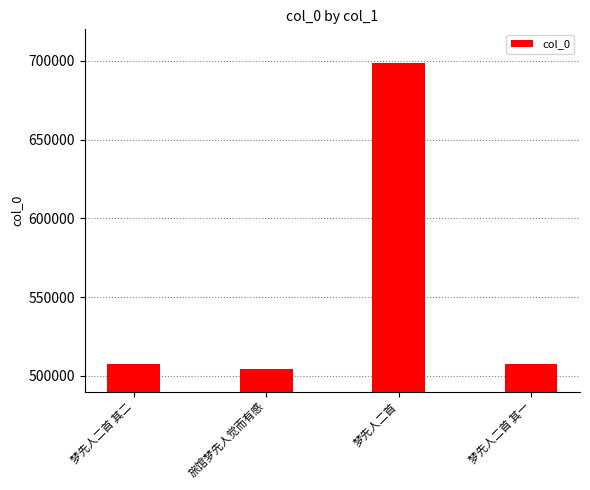

Which has a higher value, 梦先人二首 or 旅馆梦先人觉而有感?

梦先人二首